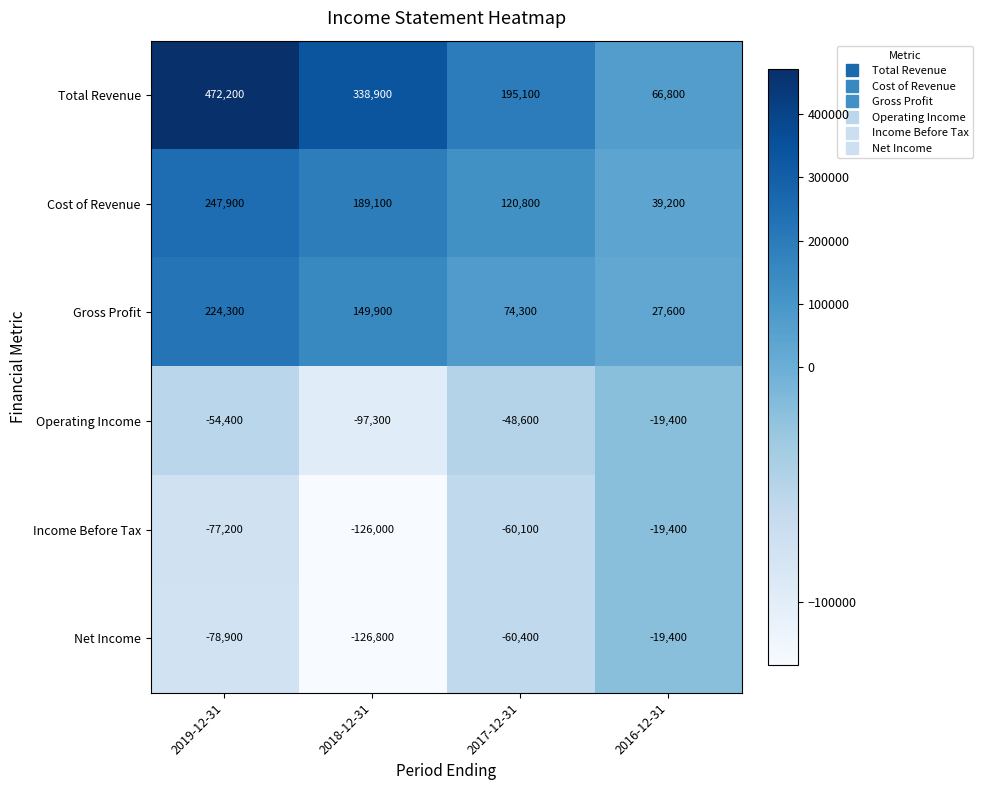

What is the difference between the highest and lowest values at 2018-12-31?

465700